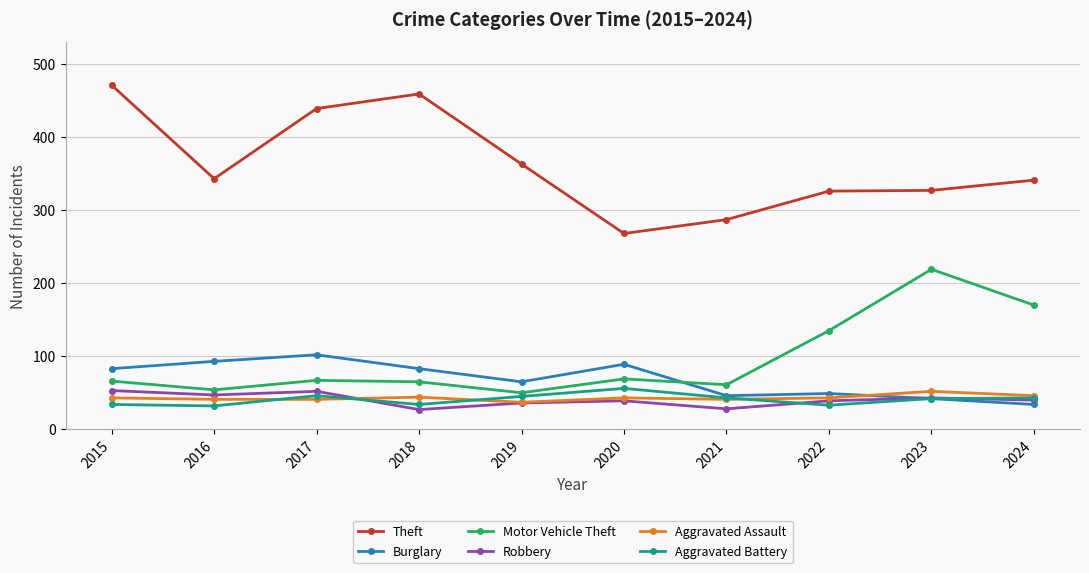

At which label does Motor Vehicle Theft reach its peak?

2023